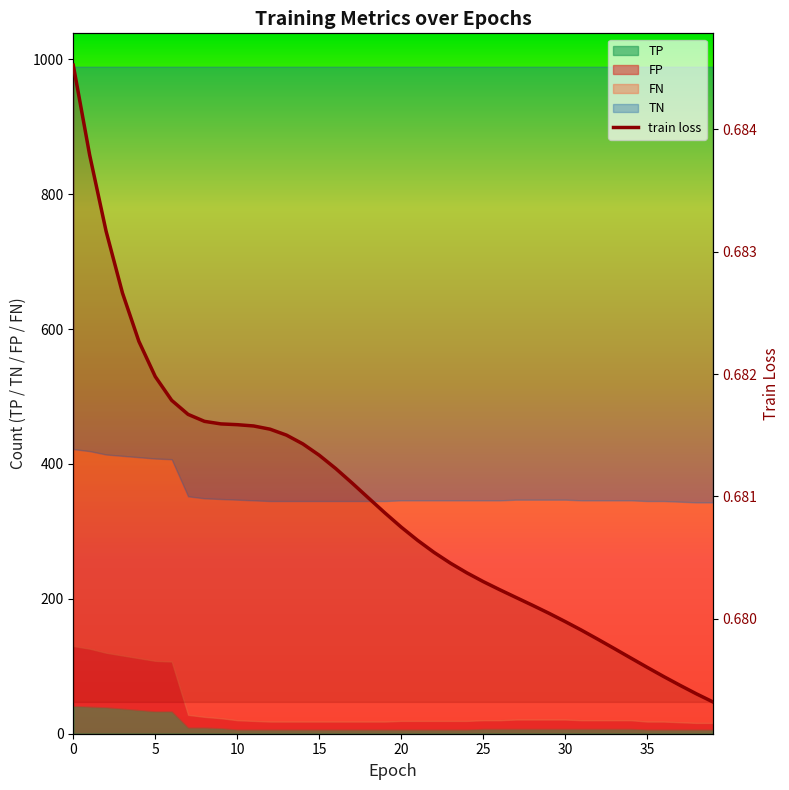

What is the value of the 21st point from the left?

0.7